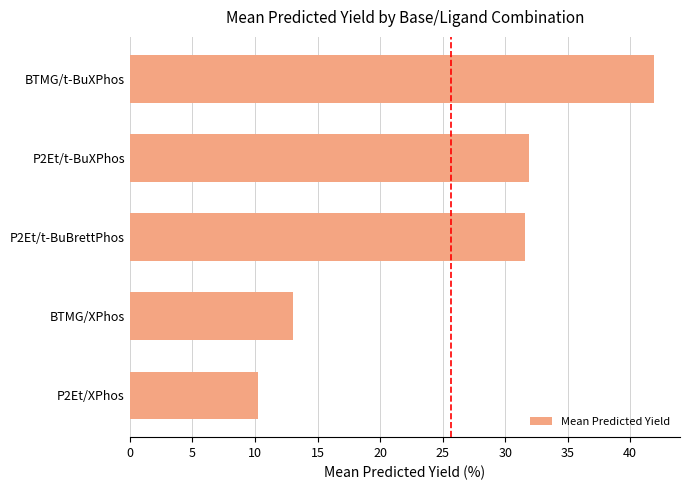

Which has a higher value, P2Et/t-BuXPhos or P2Et/XPhos?

P2Et/t-BuXPhos